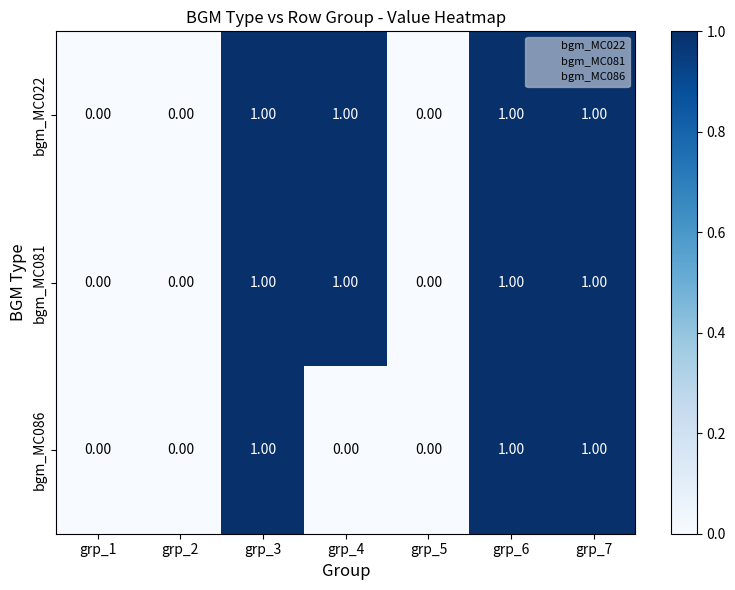

What is the total value across all series at grp_3?

3